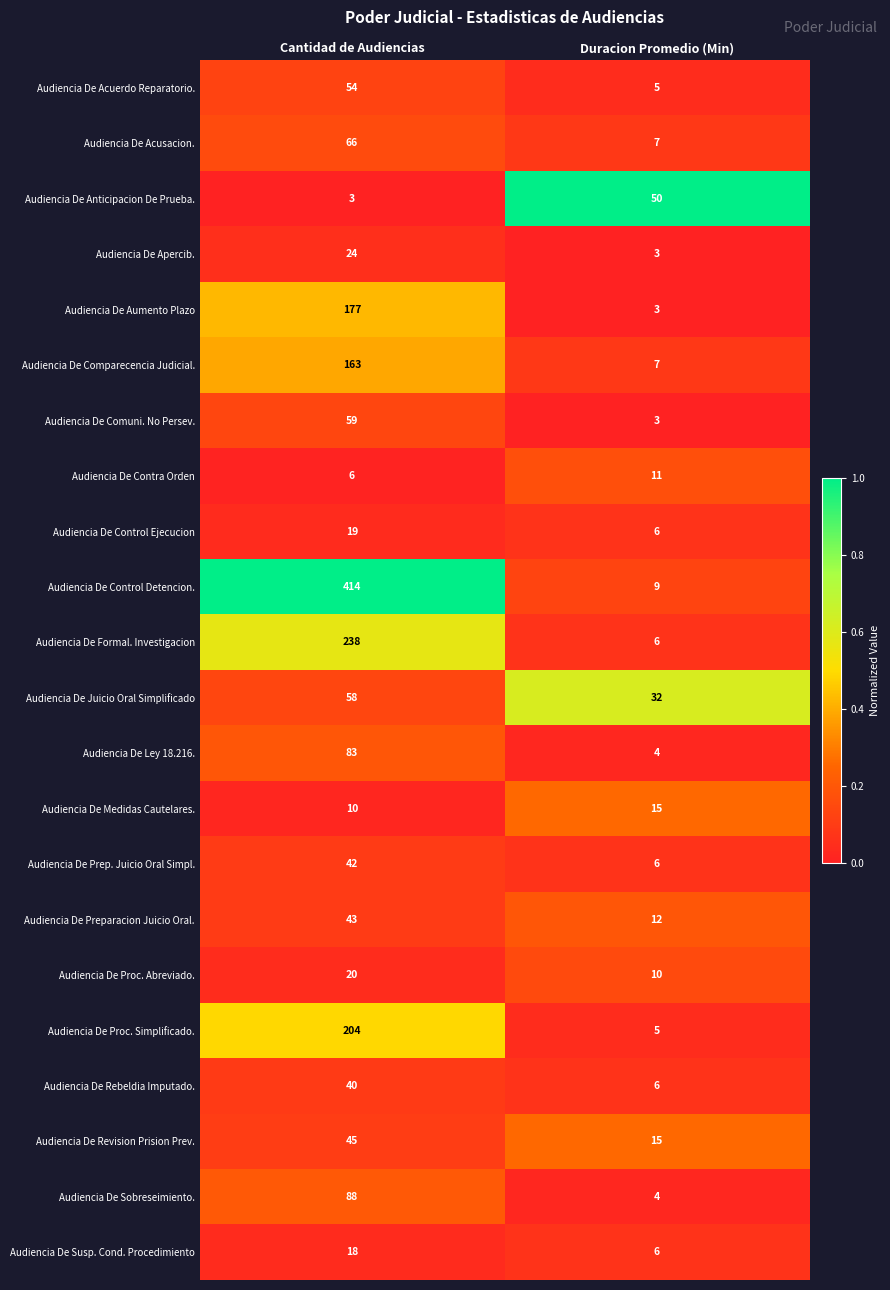

The value of Audiencia De Formal. Investigacion at Duracion Promedio (Min) is 6. True or false?

True